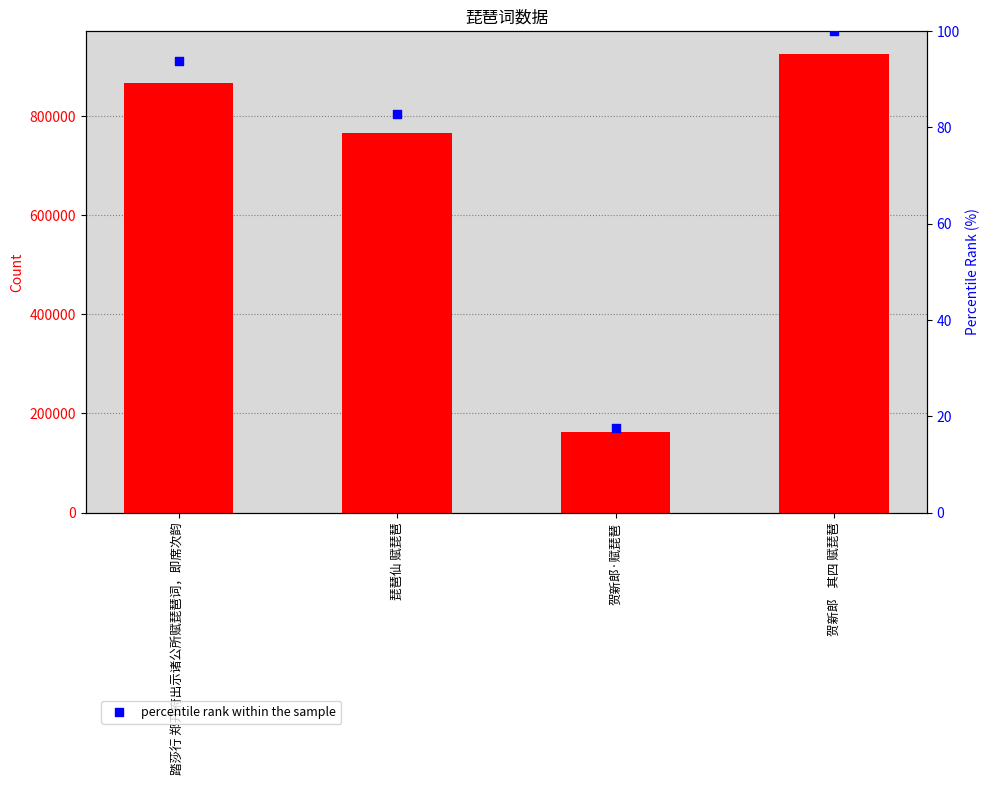

Which series reaches the maximum Y coordinate?

col_0